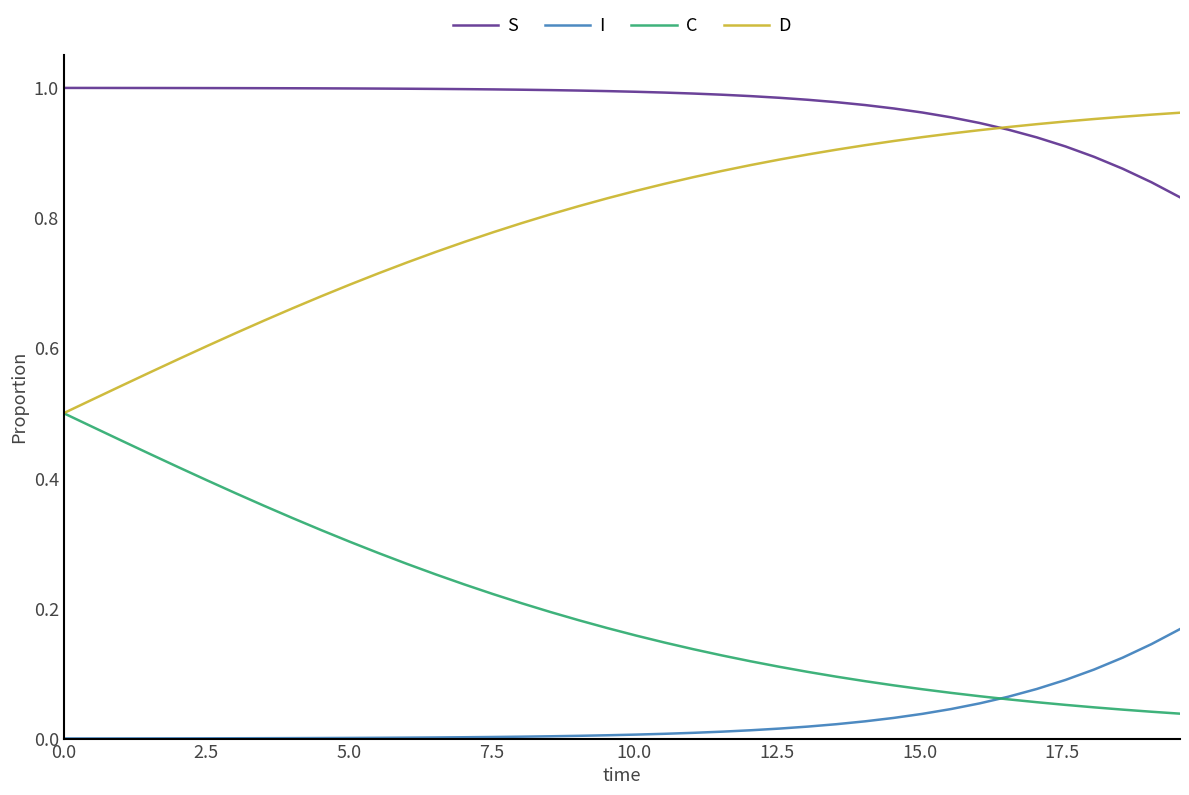

Which series has the largest total across all categories?

S